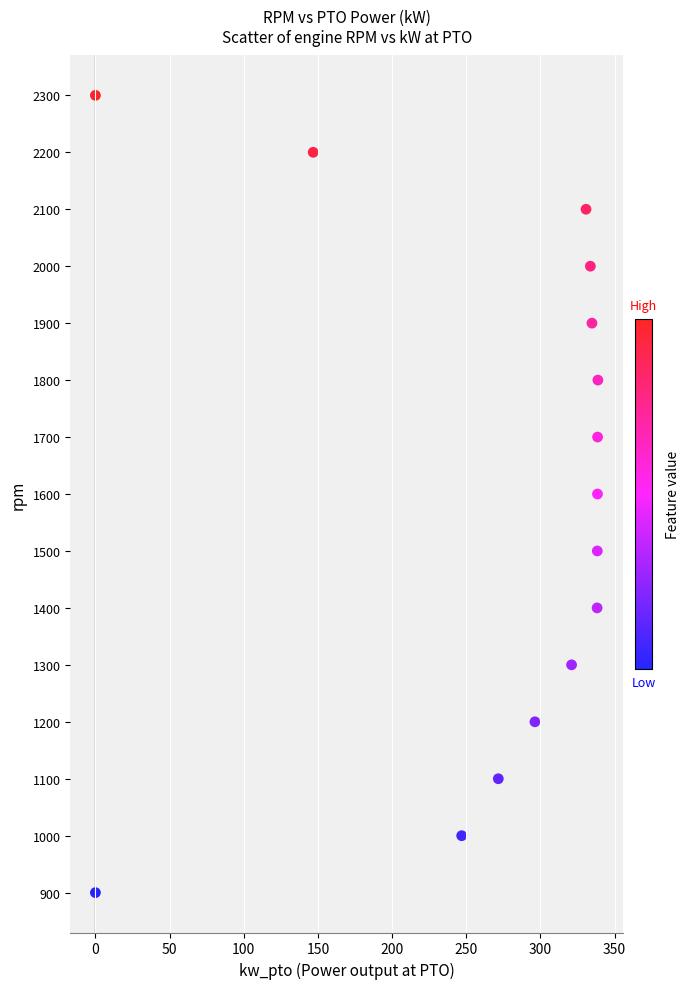

What is the range of Y values (max minus min)?

1400